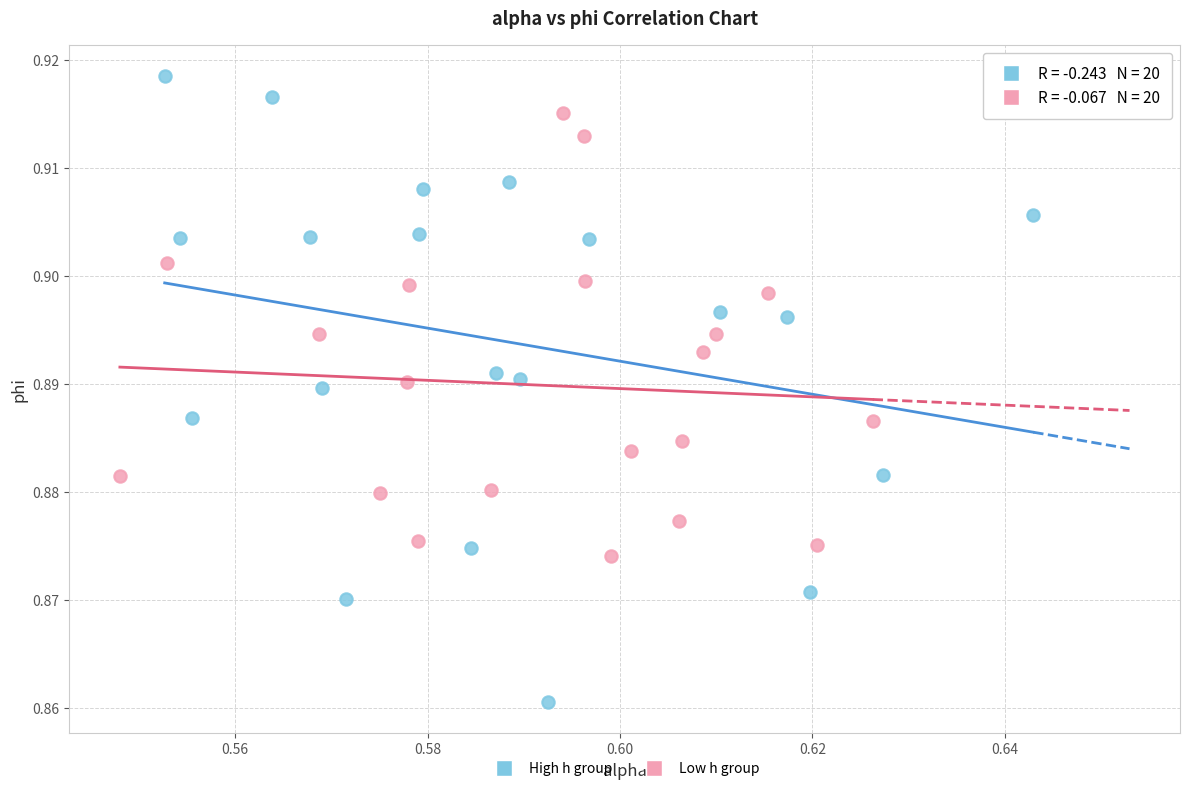

Which series has the largest Y range (max minus min)?

High h group